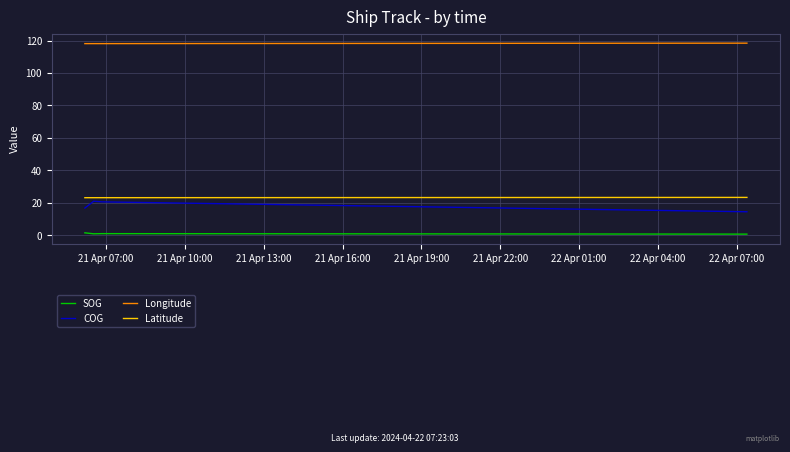

What is the difference between the maximum and second lowest values in the SOG series?

0.6